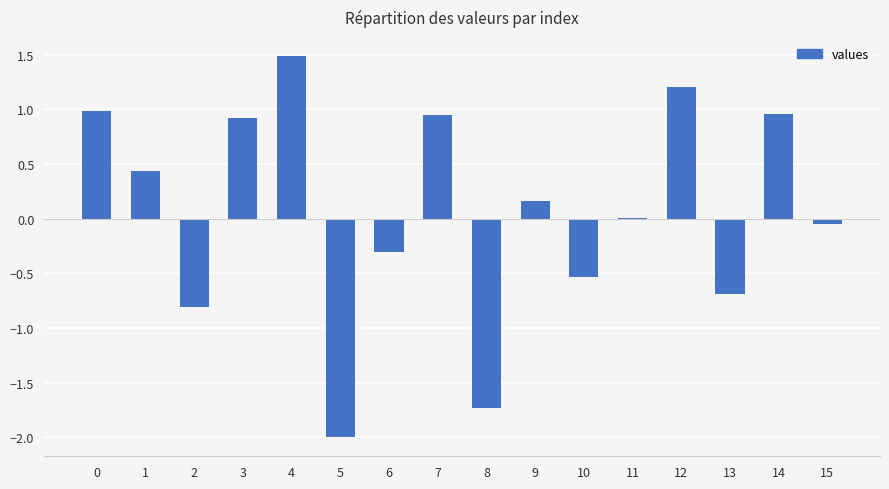

What is the sum of the values at 7 and 0?

1.9